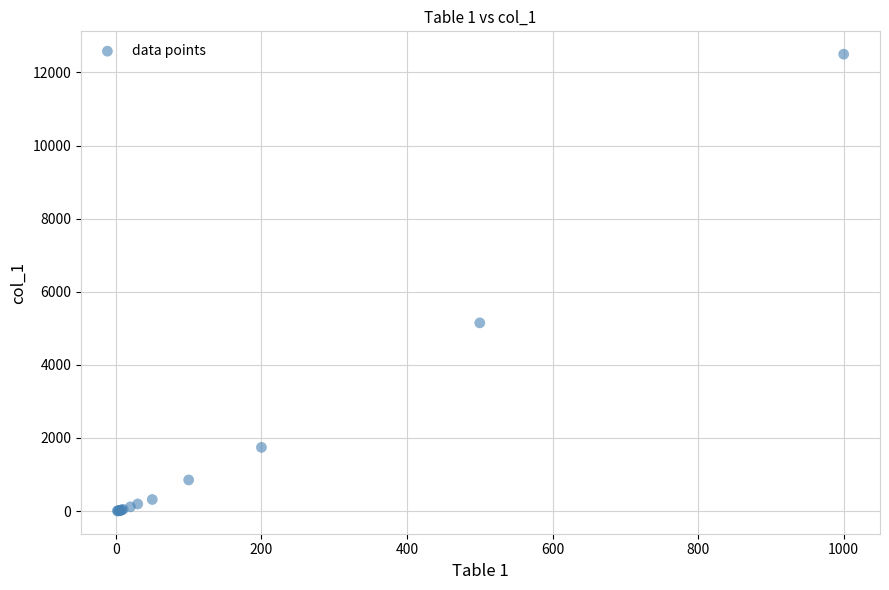

What Y value in the scatter plot is closest to 6251?

5147.9